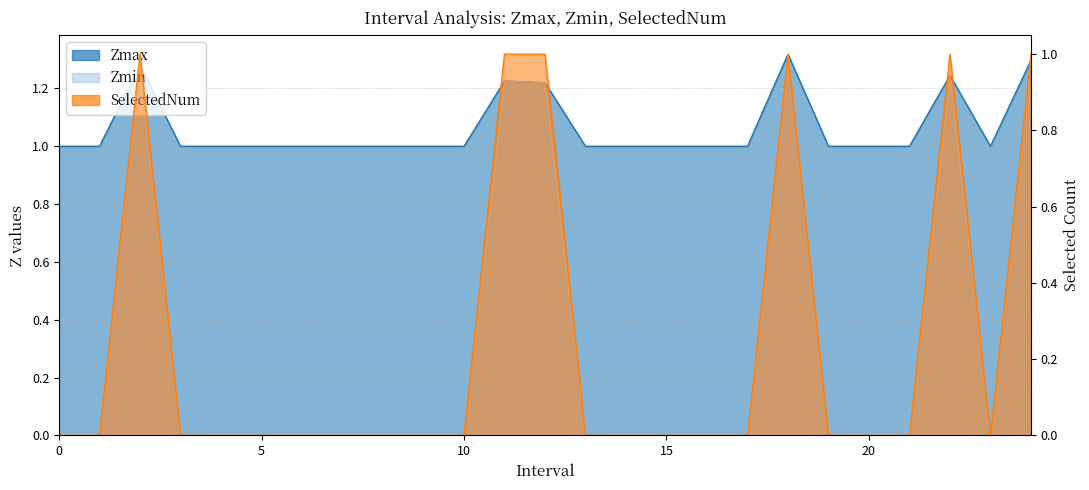

True or false: Zmax and SelectedNum intersect in this chart.

False